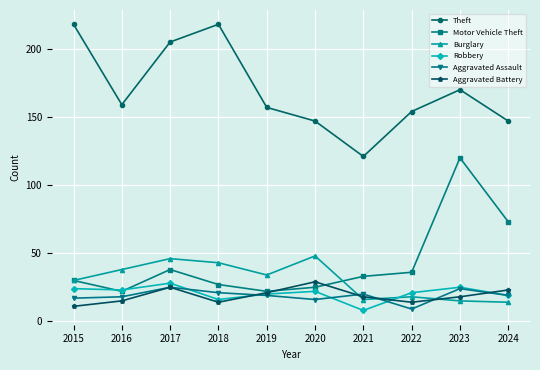

What is the maximum value for Motor Vehicle Theft?

120